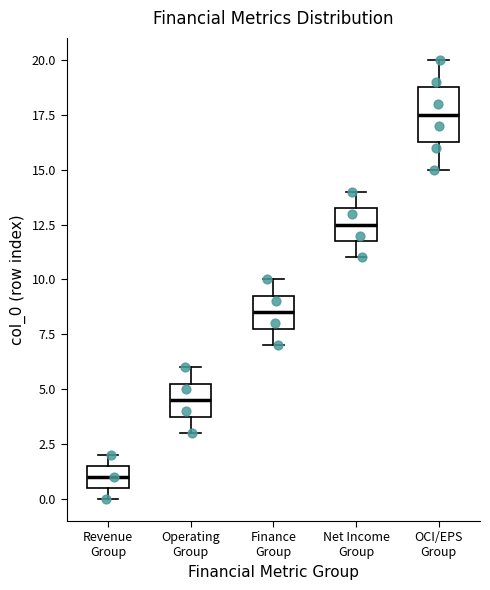

Comparing the boxes themselves (not the whiskers), which one is the tallest?

OCI/EPS Group